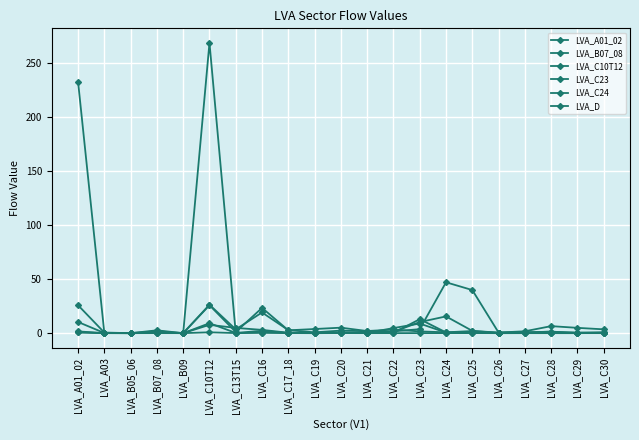

Between which two adjacent categories do LVA_A01_02 and LVA_B07_08 first intersect?

LVA_B05_06 and LVA_B07_08